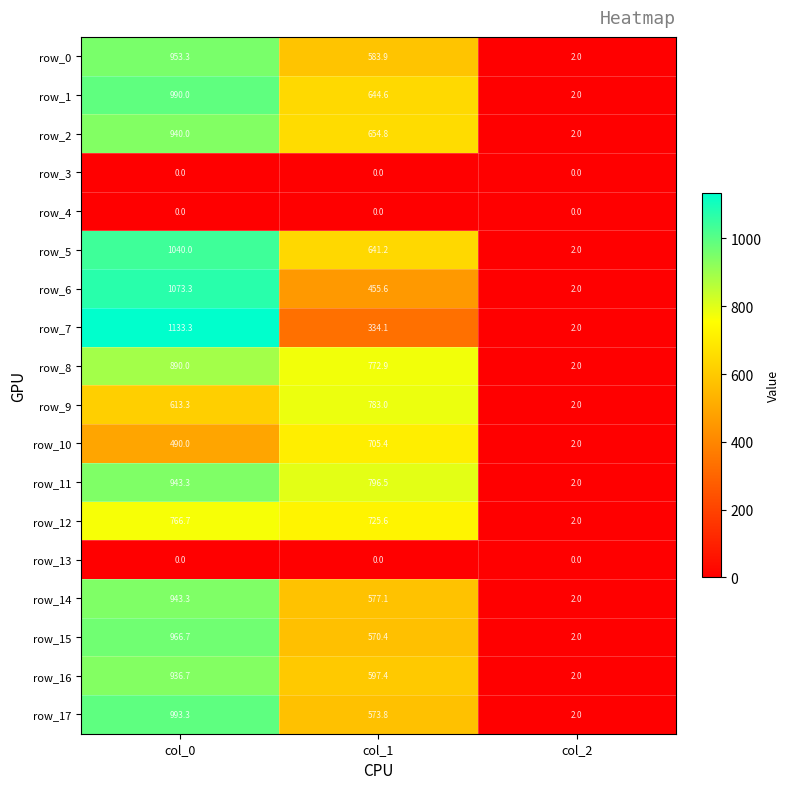

Reading left to right, what are all the values shown in this chart?

row_0: col_0=953.3	col_1=583.9	col_2=2.0
row_1: col_0=990.0	col_1=644.6	col_2=2.0
row_2: col_0=940.0	col_1=654.8	col_2=2.0
row_3: col_0=0.0	col_1=0.0	col_2=0.0
row_4: col_0=0.0	col_1=0.0	col_2=0.0
row_5: col_0=1040.0	col_1=641.2	col_2=2.0
row_6: col_0=1073.3	col_1=455.6	col_2=2.0
row_7: col_0=1133.3	col_1=334.1	col_2=2.0
row_8: col_0=890.0	col_1=772.9	col_2=2.0
row_9: col_0=613.3	col_1=783.0	col_2=2.0
row_10: col_0=490.0	col_1=705.4	col_2=2.0
row_11: col_0=943.3	col_1=796.5	col_2=2.0
row_12: col_0=766.7	col_1=725.6	col_2=2.0
row_13: col_0=0.0	col_1=0.0	col_2=0.0
row_14: col_0=943.3	col_1=577.1	col_2=2.0
row_15: col_0=966.7	col_1=570.4	col_2=2.0
row_16: col_0=936.7	col_1=597.4	col_2=2.0
row_17: col_0=993.3	col_1=573.8	col_2=2.0